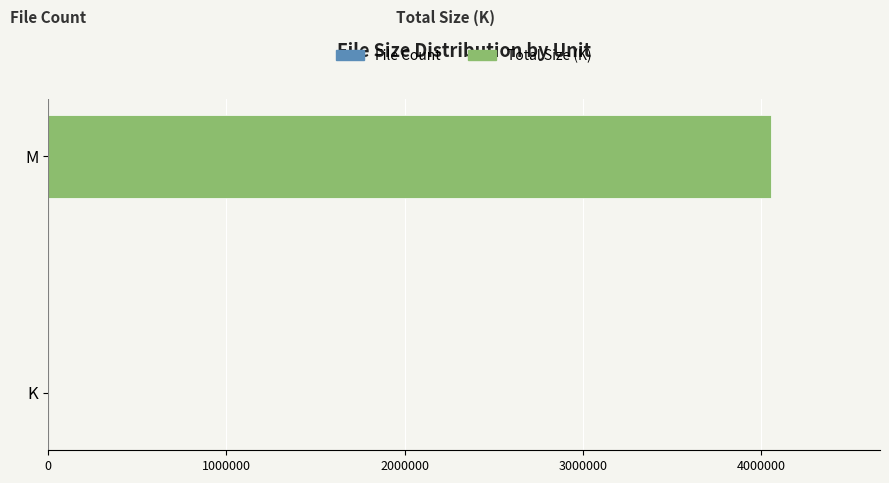

List the series in order of their overall mean, lowest first.

File Count, Total Size (K)